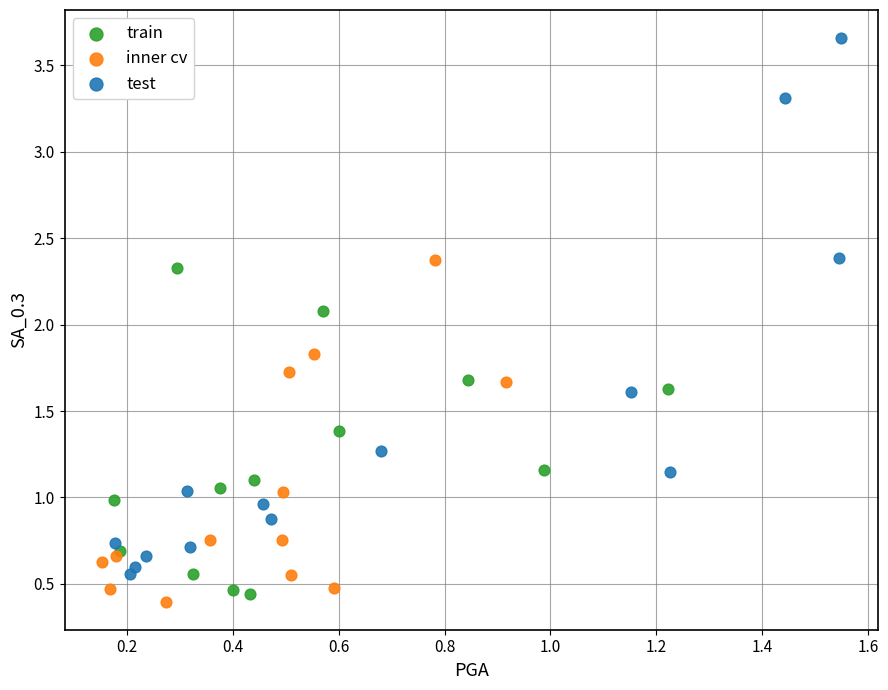

Which series has the largest Y range (max minus min)?

test